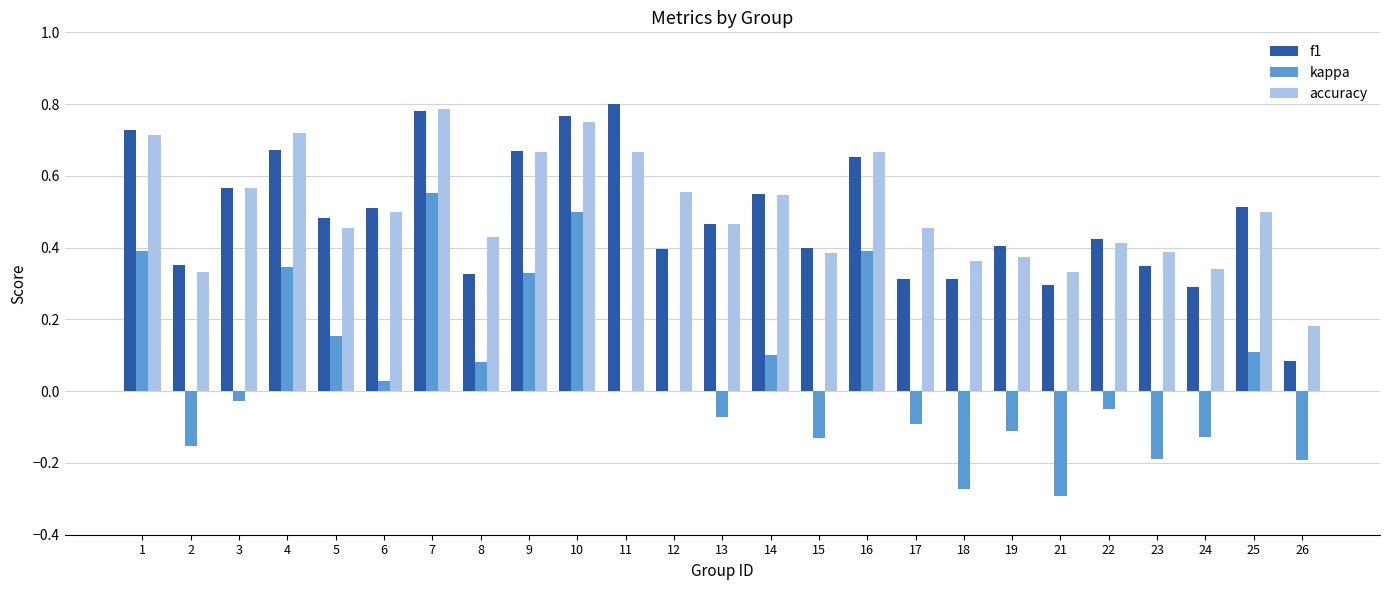

Count the number of categories in the chart.

25